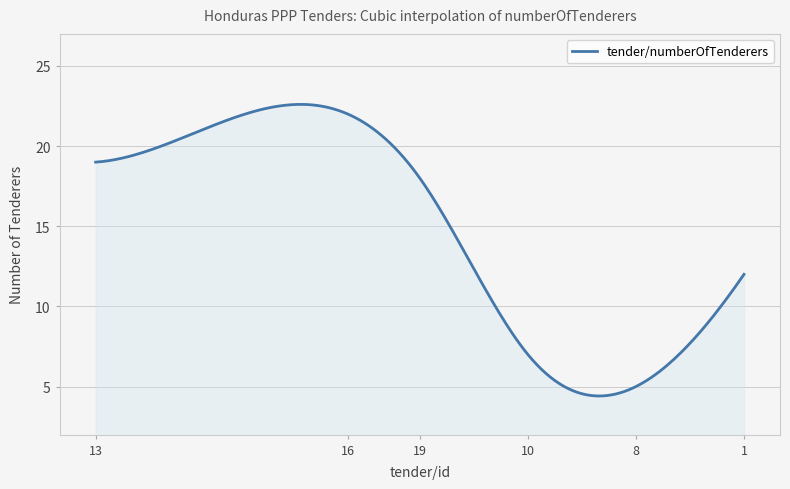

What is the greatest value displayed?

22.6